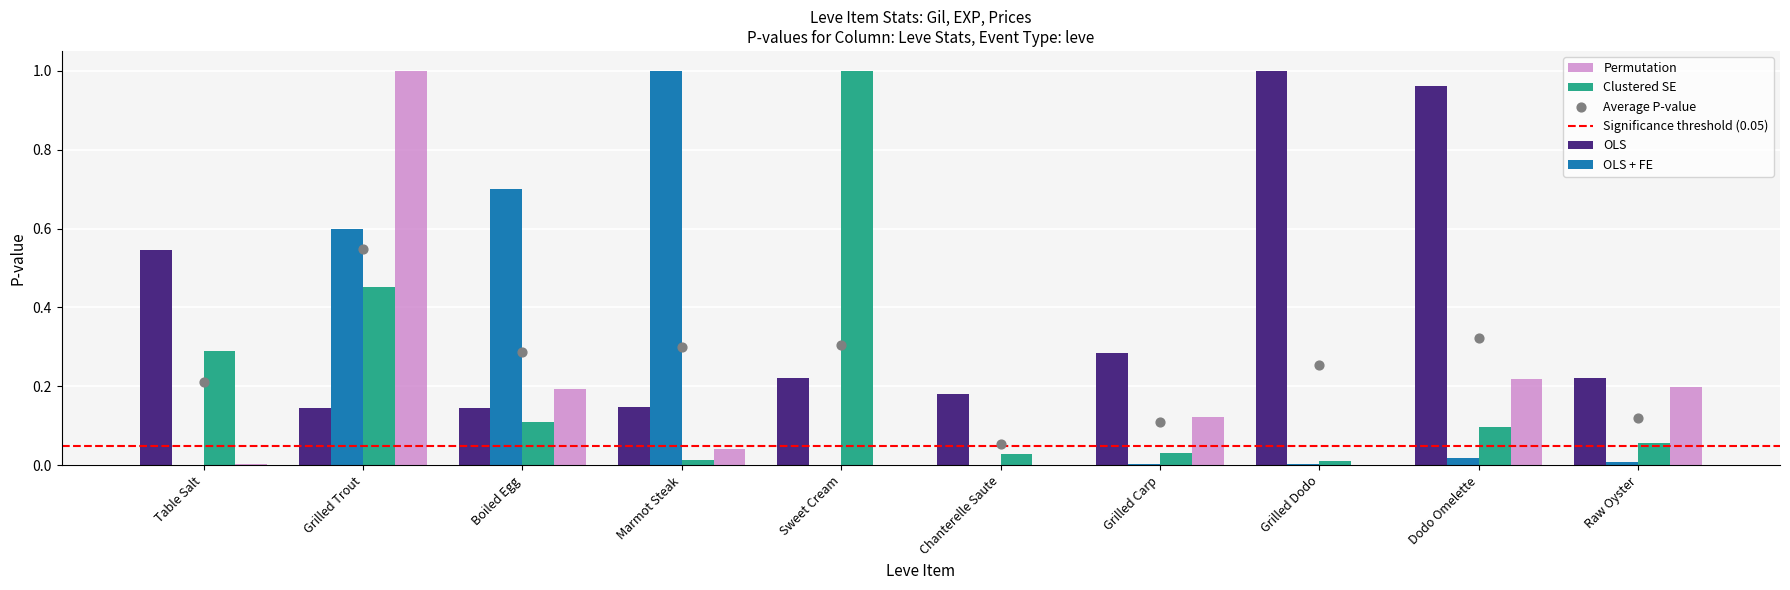

At which label does Clustered SE reach its peak?

Sweet Cream